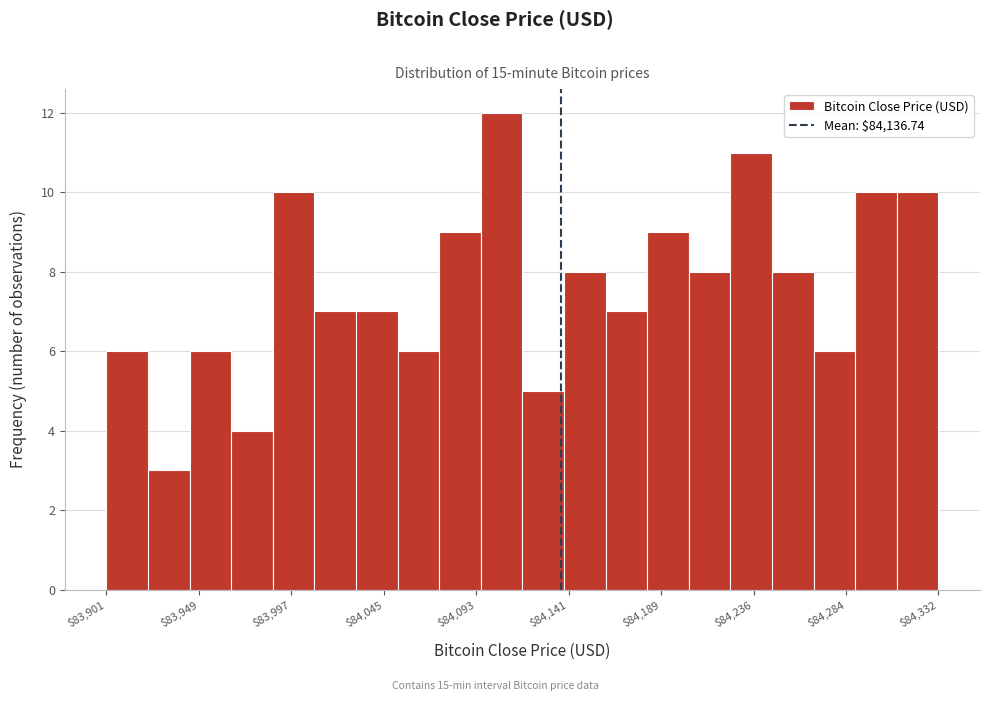

Over which range of the x-axis is the bar tallest?

84095 to 84115